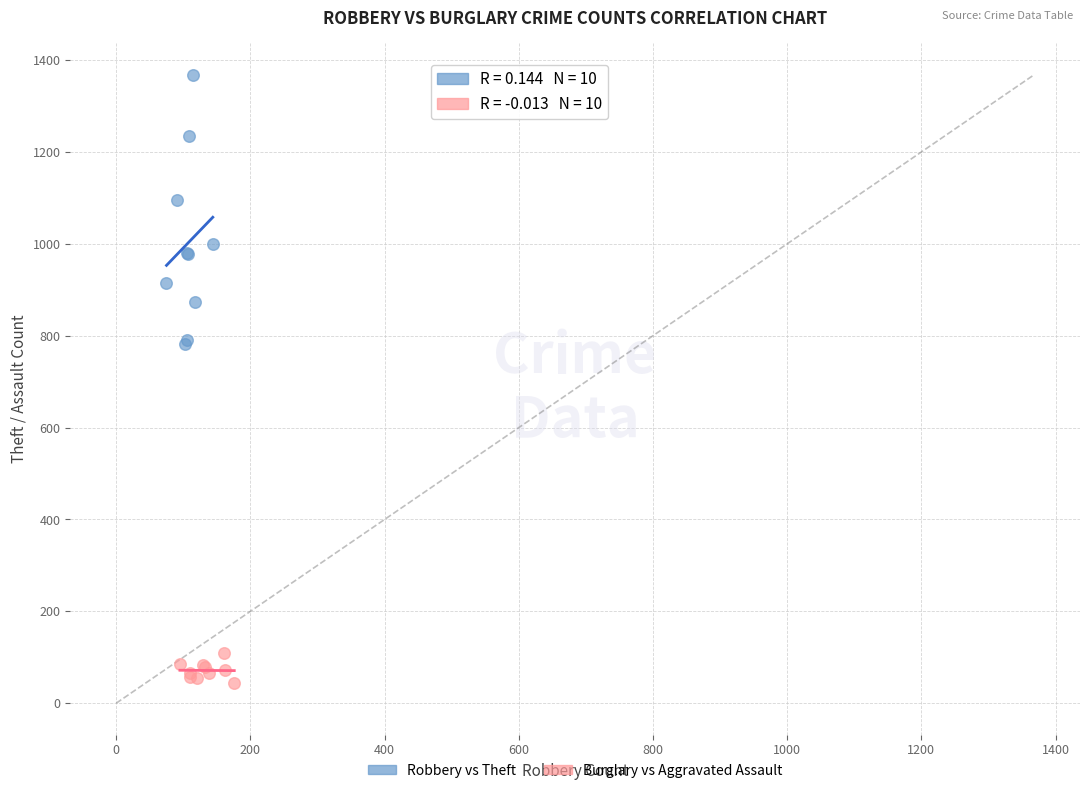

Which series contains the lowest Y value?

Burglary vs Aggravated Assault